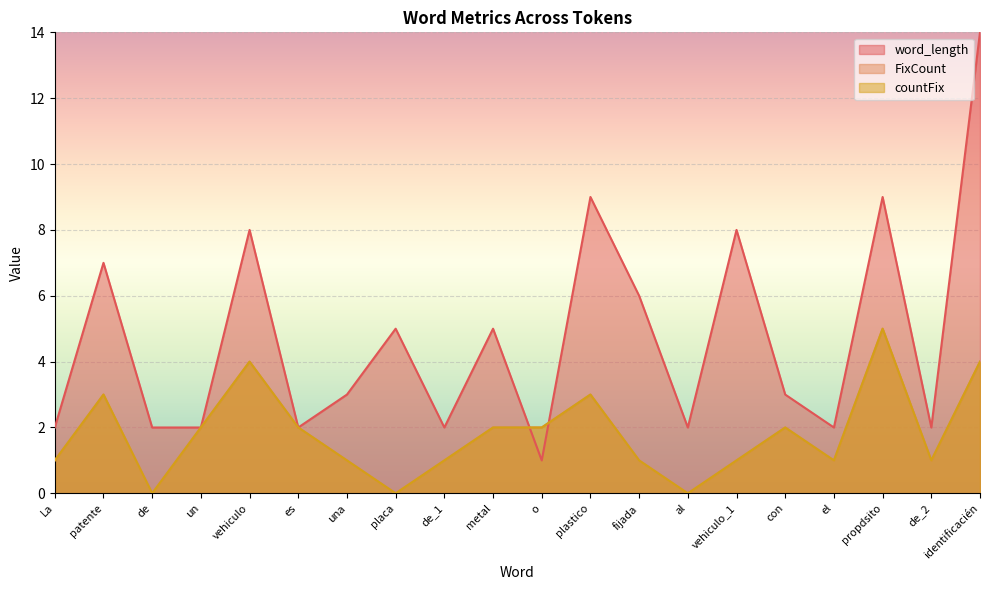

List the series in order of their peak value, lowest first.

FixCount, countFix, word_length